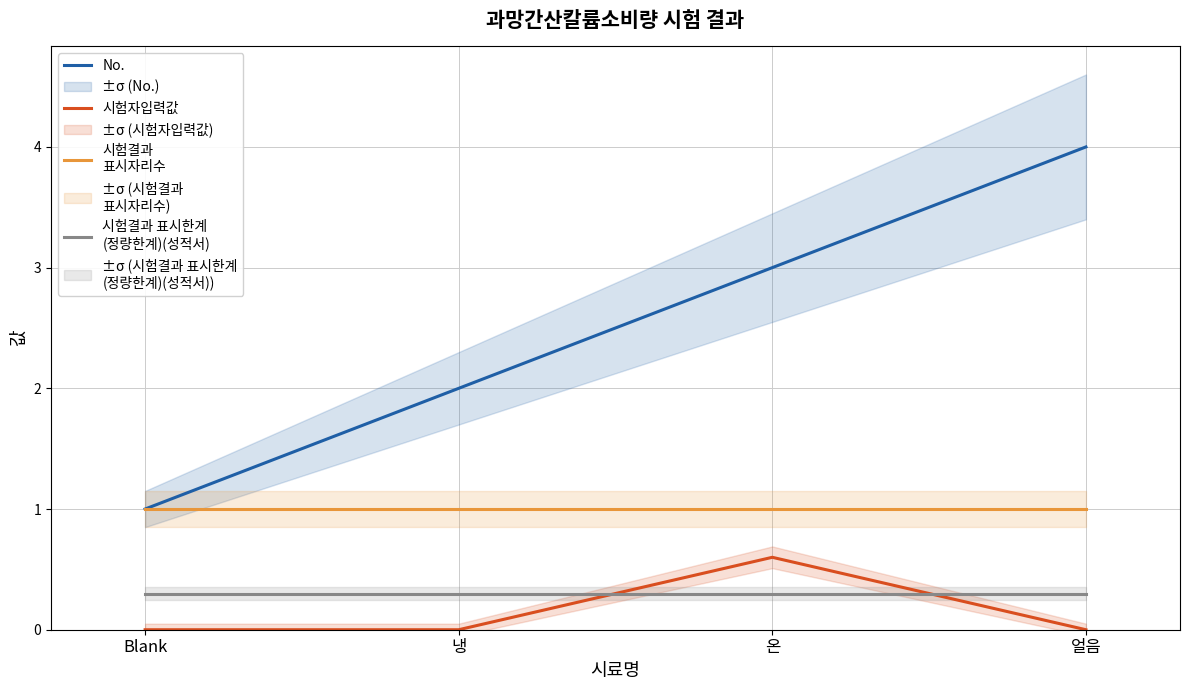

Reading right to left, extract all data points from this chart.

No.: 4.0	3.0	2.0	1.0
시험자입력값: 0.0	0.6	0.0	0.0
시험결과
표시자리수: 1.0	1.0	1.0	1.0
시험결과 표시한계
(정량한계)(성적서): 0.3	0.3	0.3	0.3